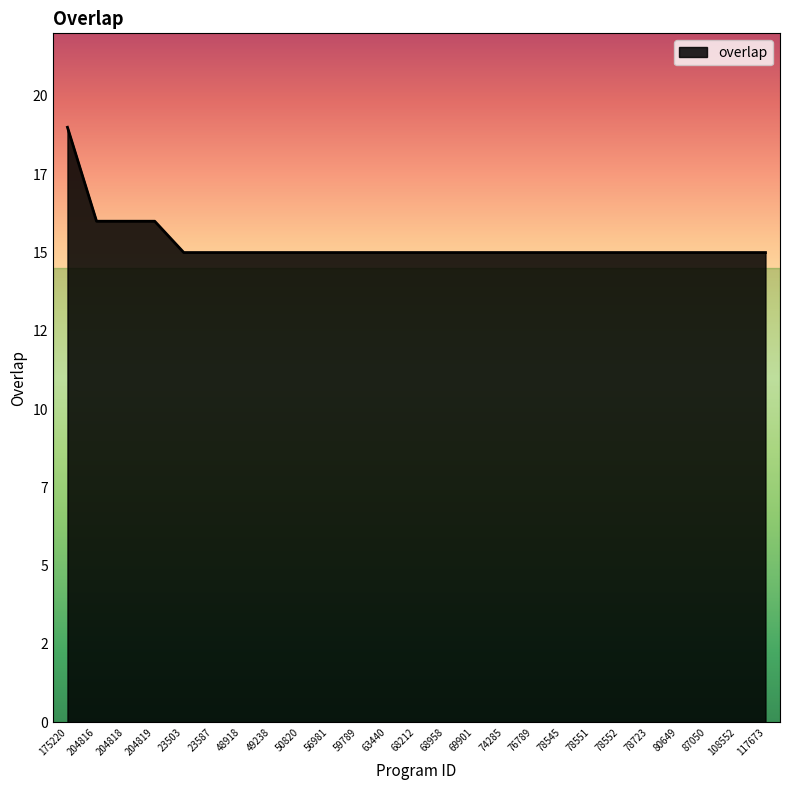

Does the chart have visible grid lines?

No